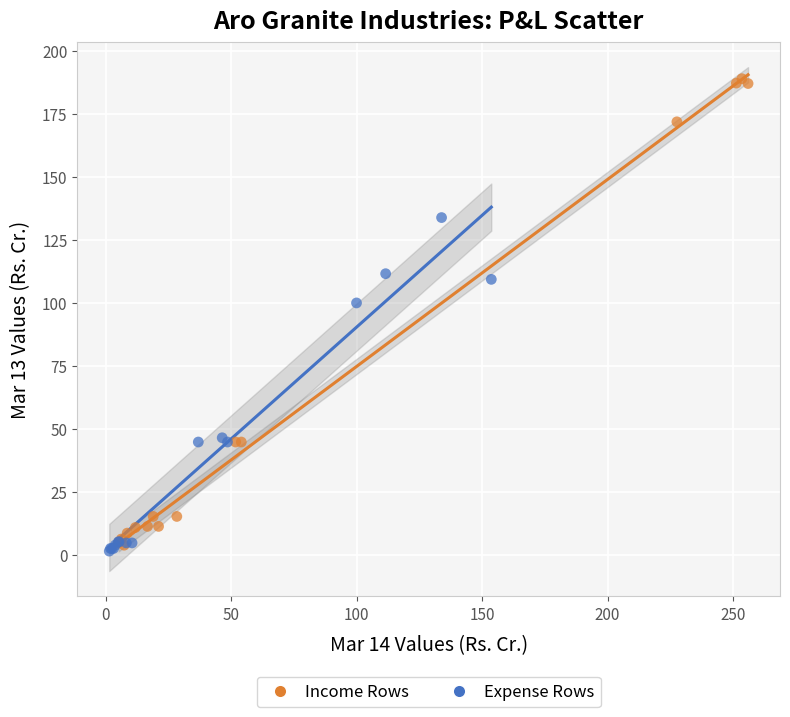

Which series reaches the maximum Y coordinate?

Income Rows